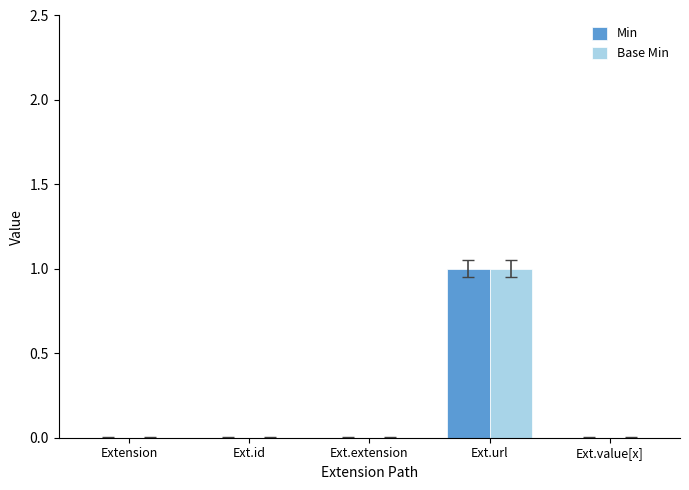

What is the sum of all Min values?

1